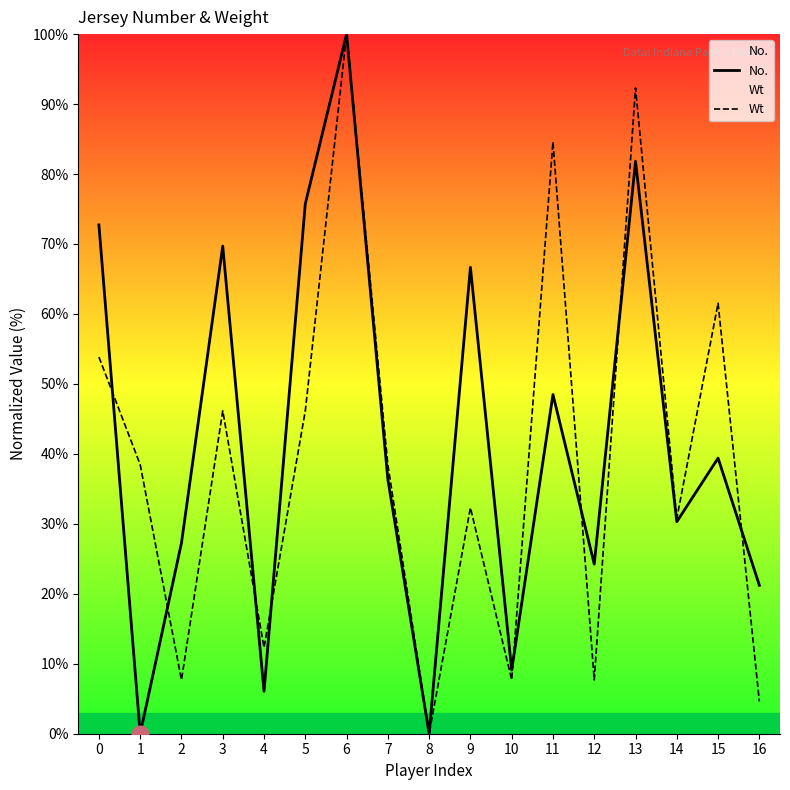

What is the sum of all No. values?

709.1